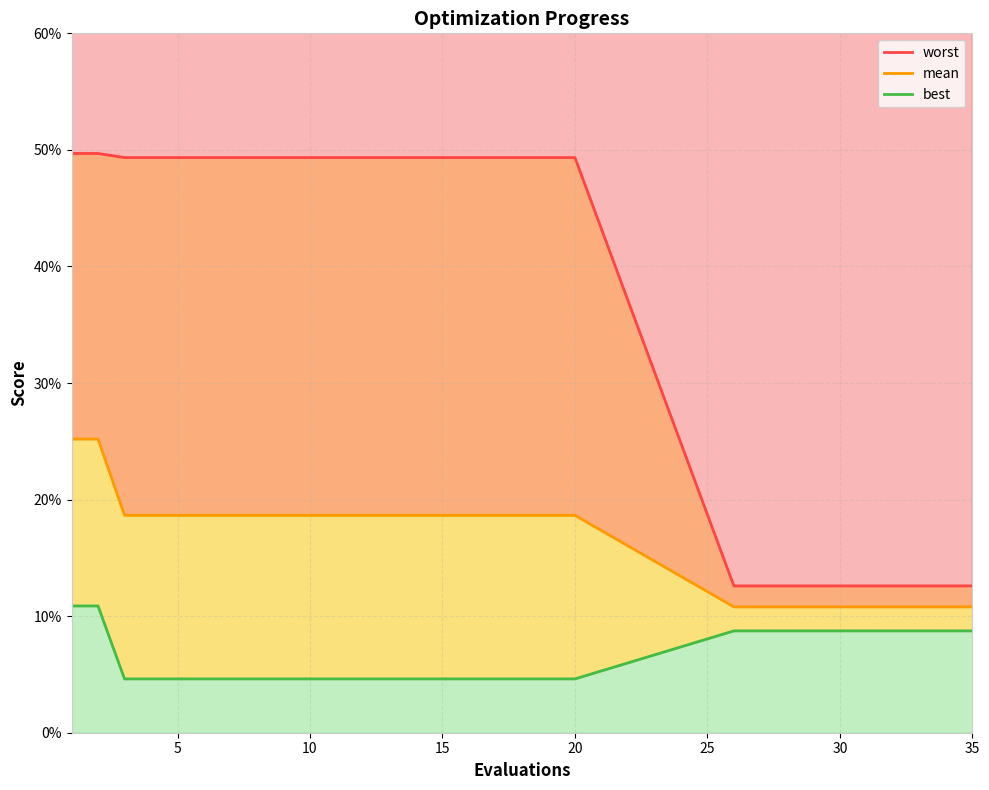

At how many categories does at least one series exceed 0?

30